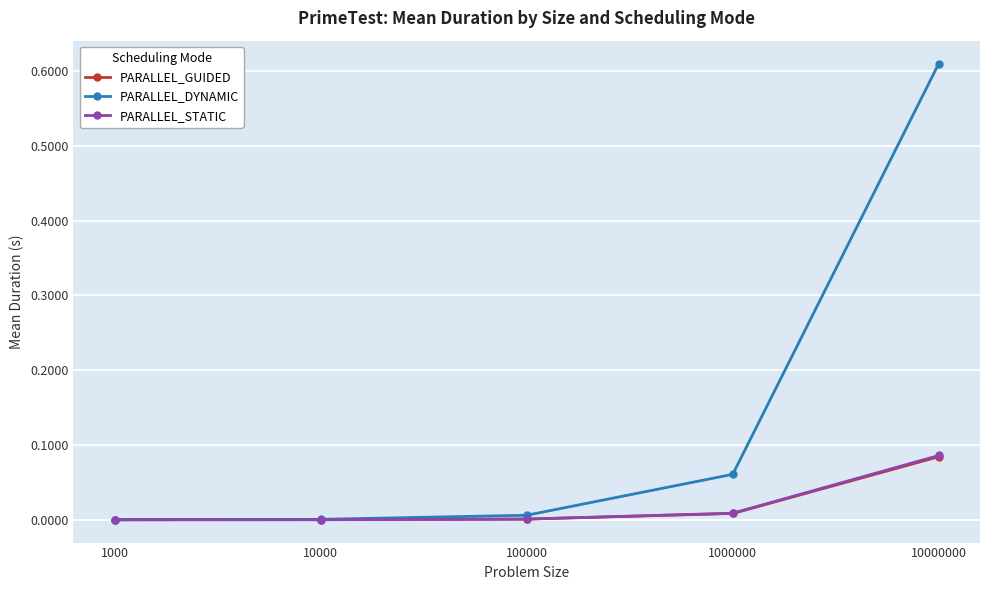

How many lines are shown in the chart?

3